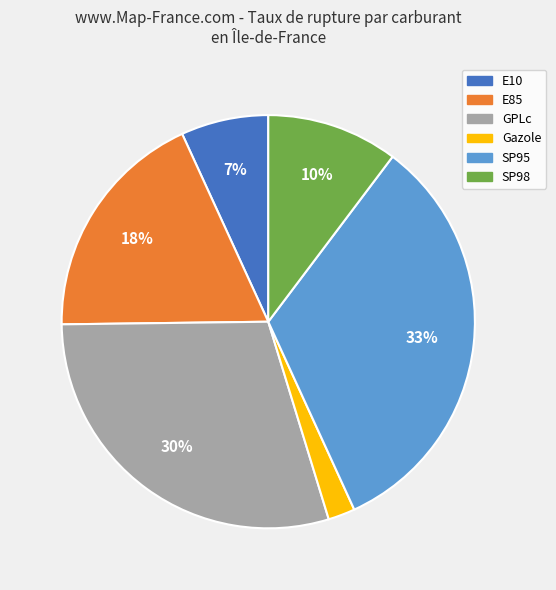

Do SP98 and E10 together represent more than half of the pie?

No